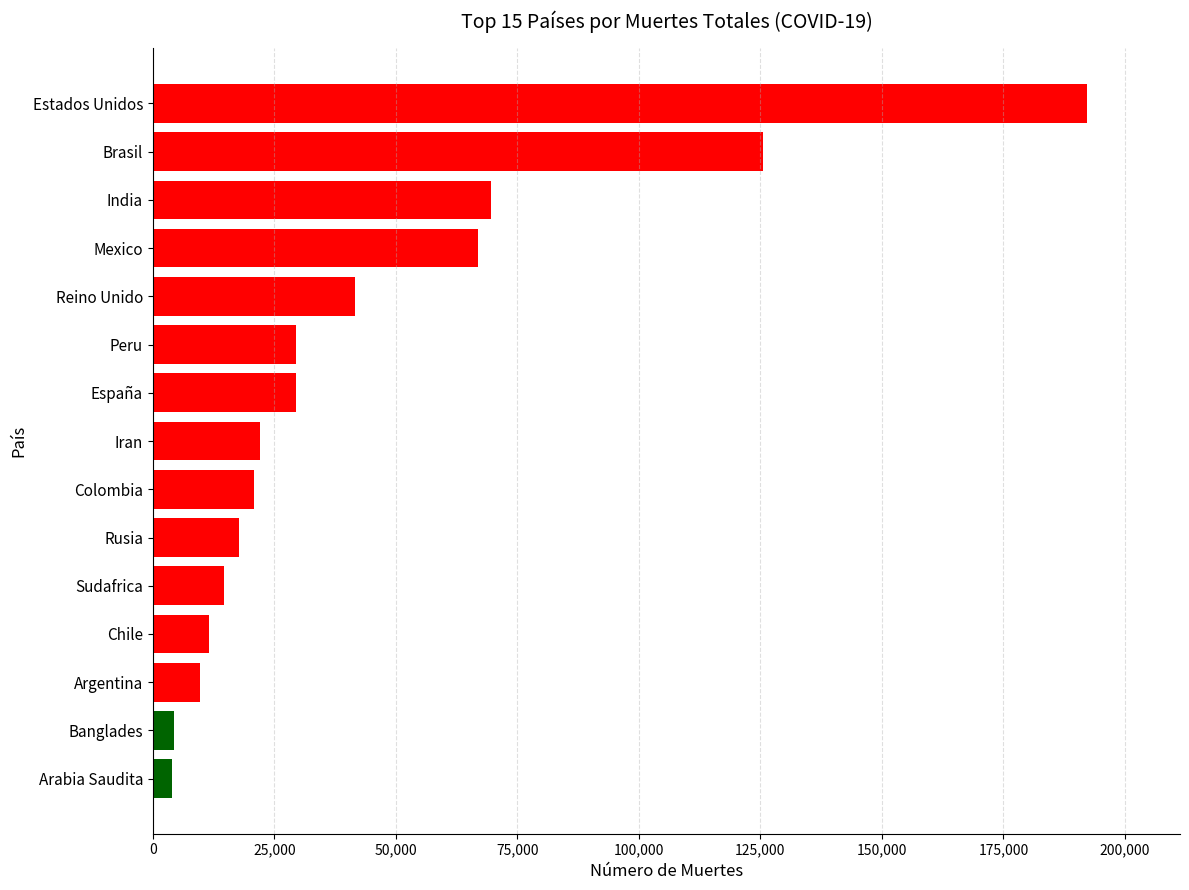

What is the difference between the maximum and minimum values?

188096